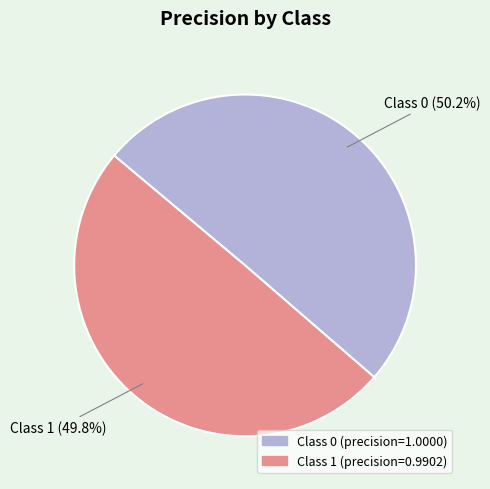

How many segments does this pie chart have?

2